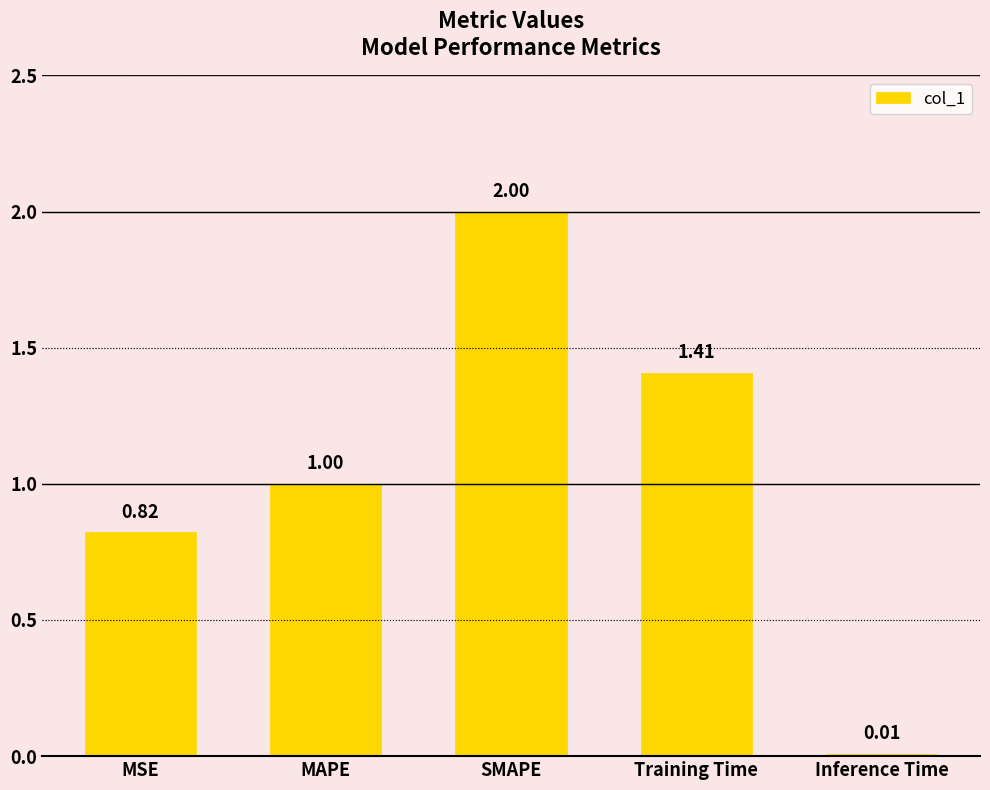

Does the chart contain stacked bars?

No